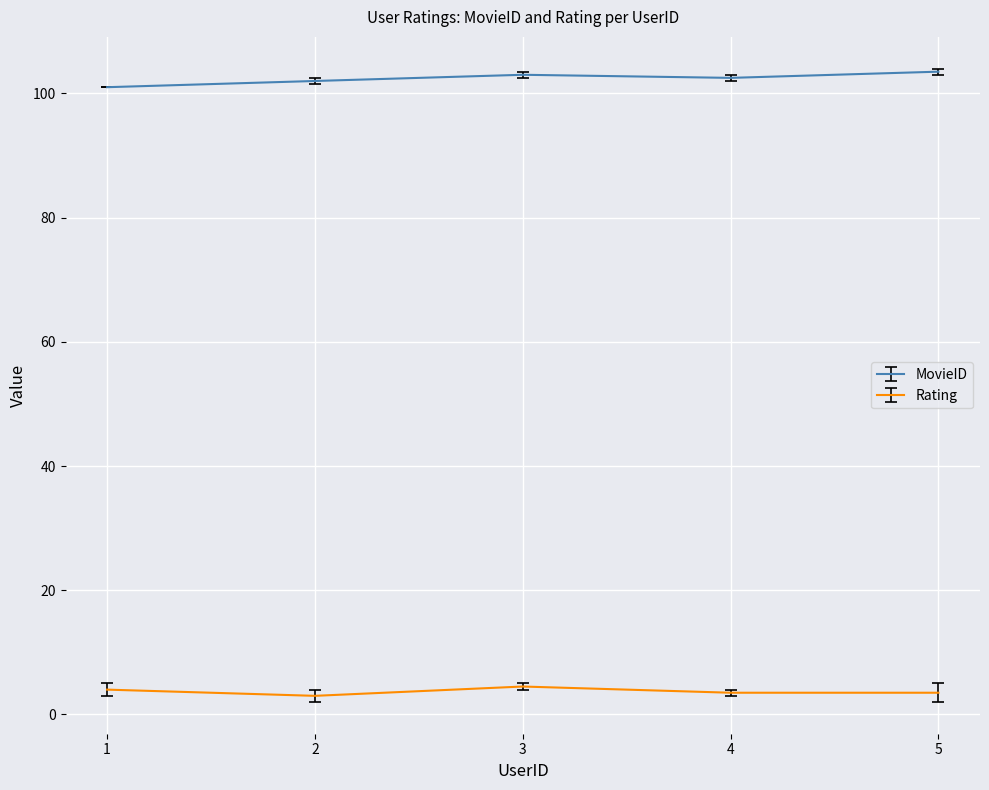

Rank the series by their maximum value, from highest to lowest.

MovieID, Rating